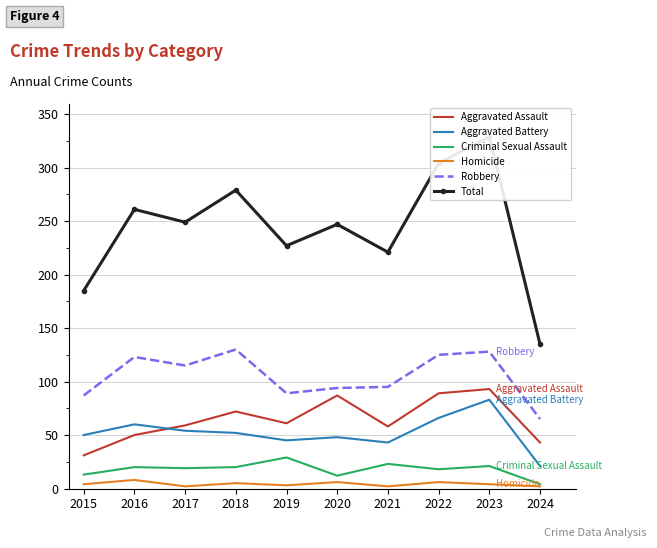

What is the highest value of the Homicide series?

8